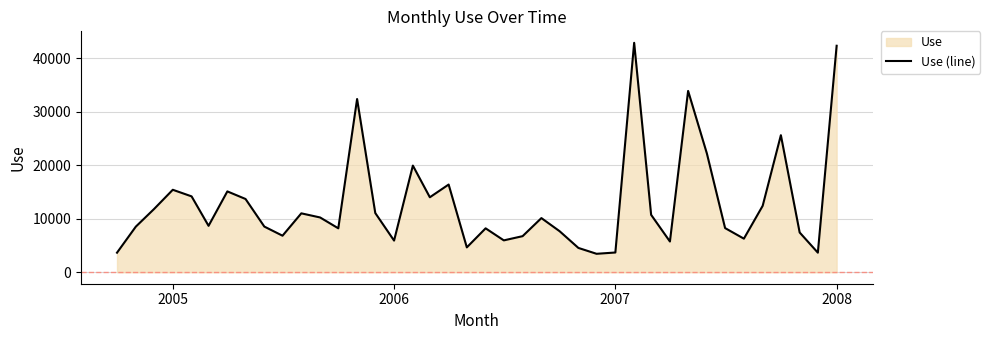

How many distinct data groups are displayed?

1